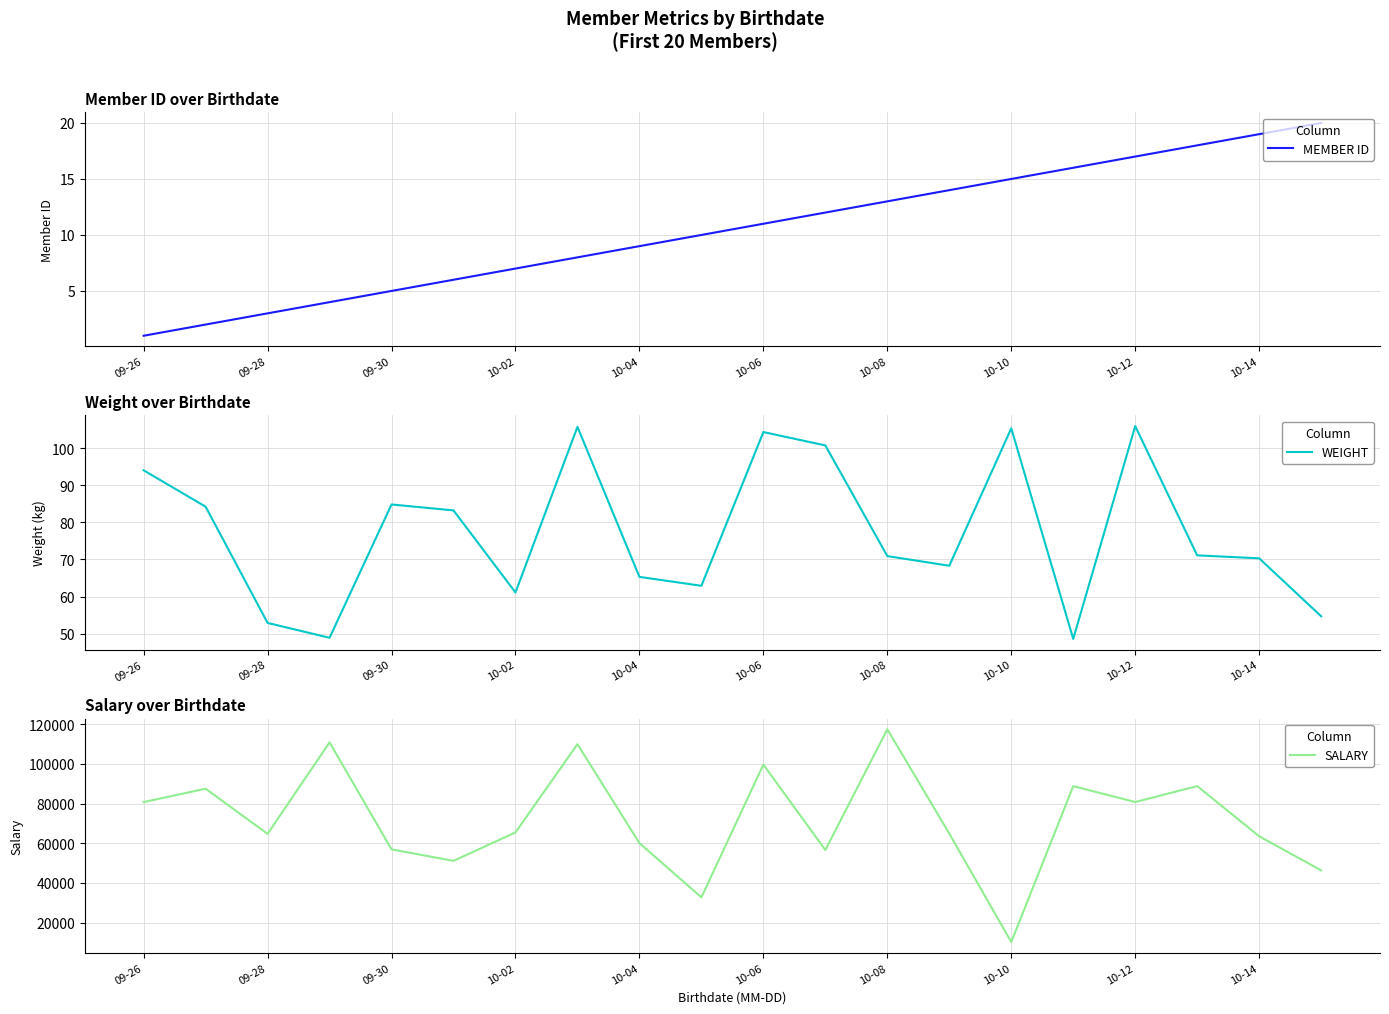

What is the average value of the WEIGHT series?

77.2